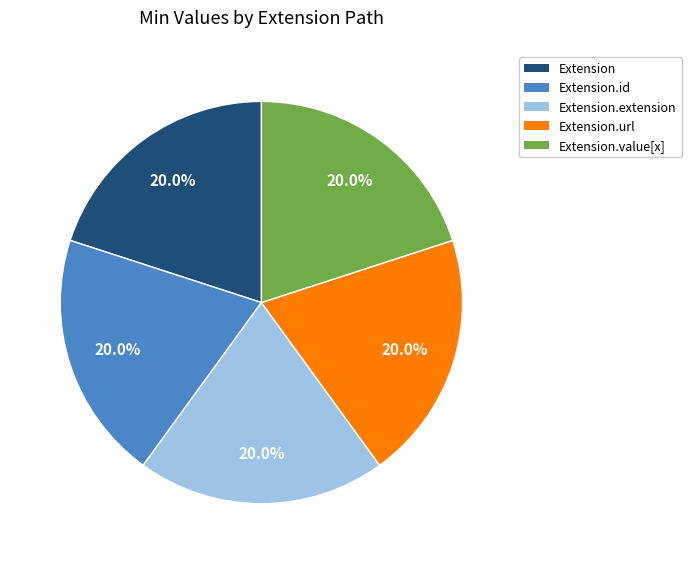

Does any single category account for the majority?

No